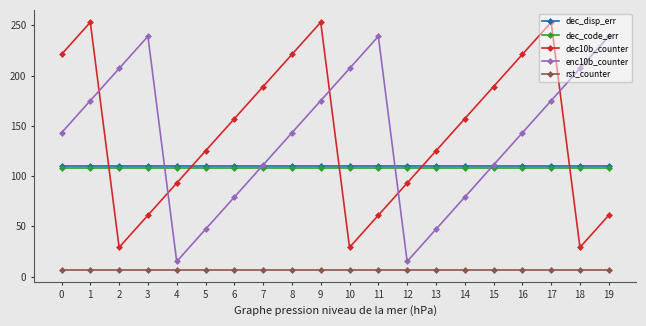

True or false: dec10b_counter has more than 0 interior local peaks.

True